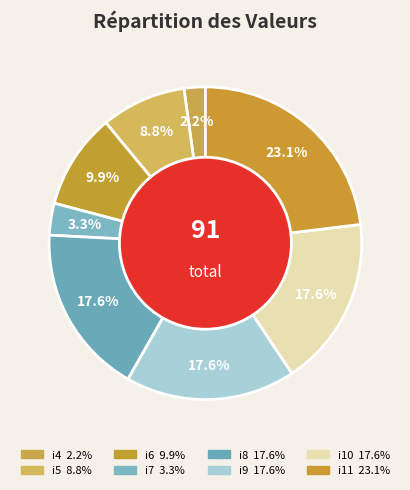

Between i4 and i7, which is larger?

i7